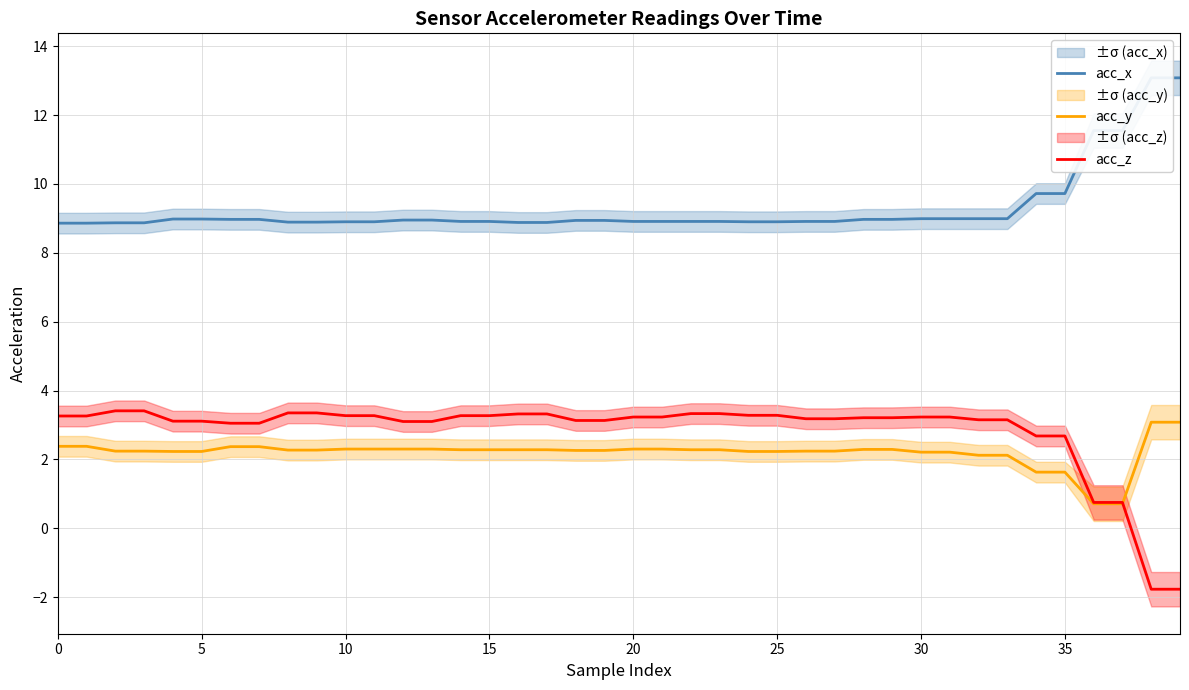

How many lines are shown in the chart?

3